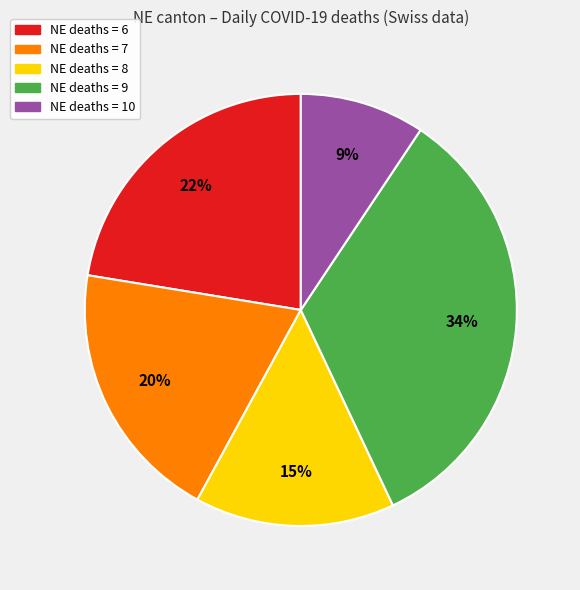

To the nearest percent, what is the average slice percentage?

20%